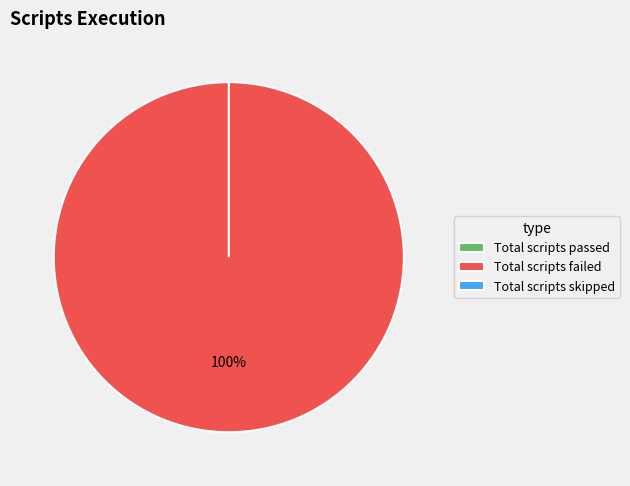

Which slice is the smallest?

Total scripts passed